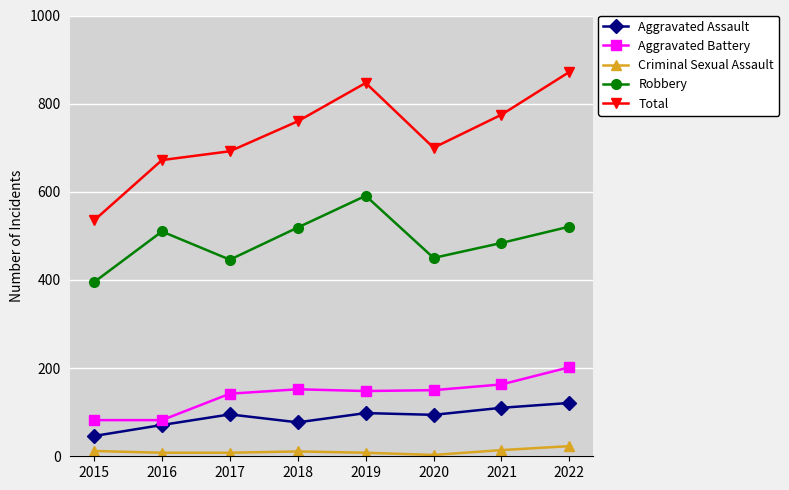

True or false: Total has more than 0 points higher than both neighbors.

True